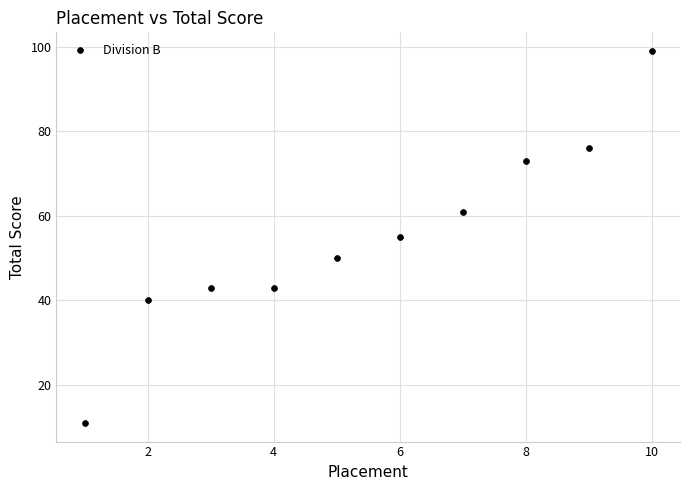

What is the range of Y values (max minus min)?

88